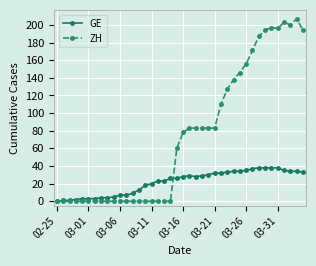

What is the maximum value for GE?

38